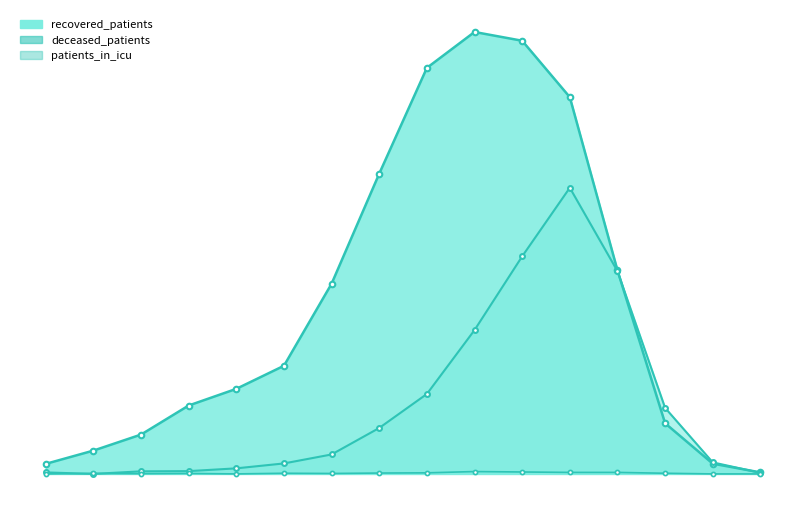

How many interior local peaks does the recovered_patients series have?

1